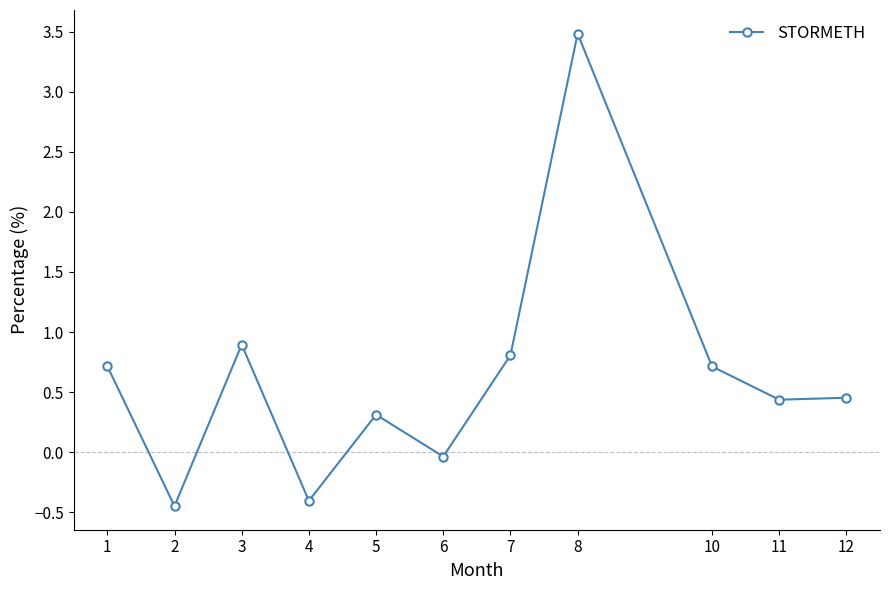

True or false: the data shows 0.9 at 3.

True